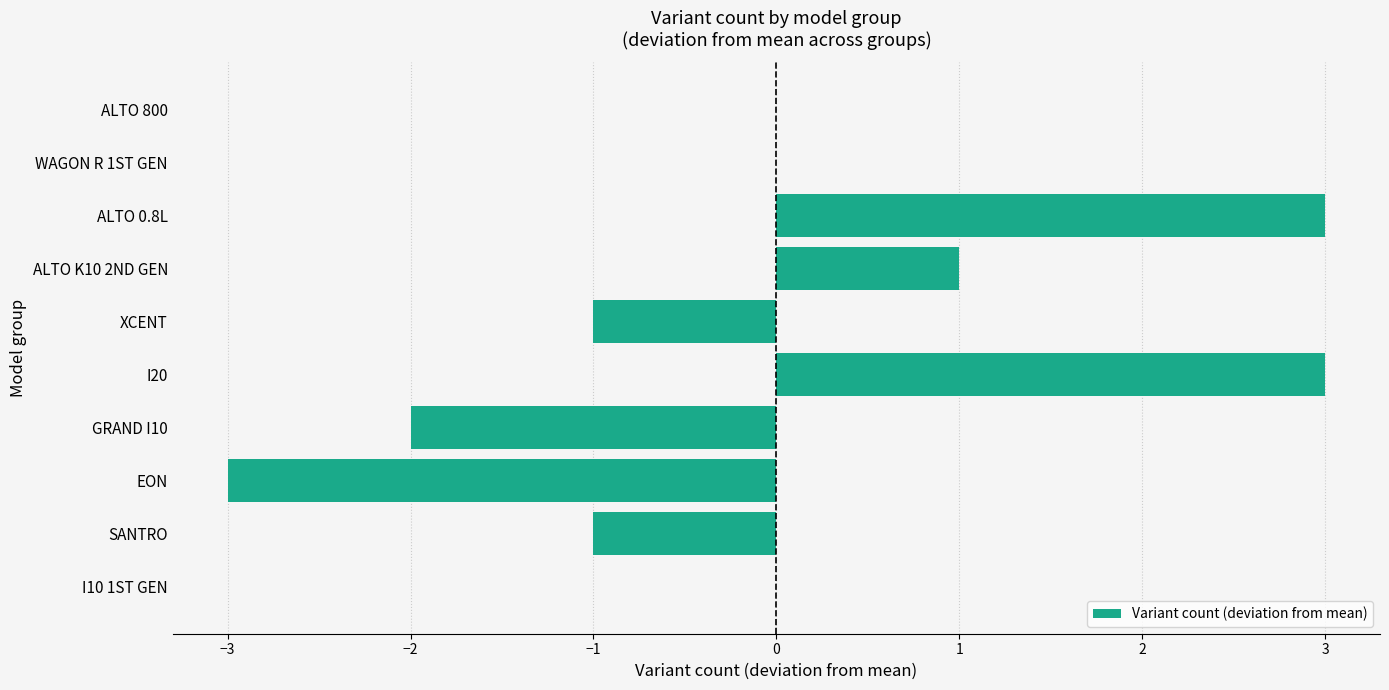

Are the bars grouped side by side (vs. stacked)?

No